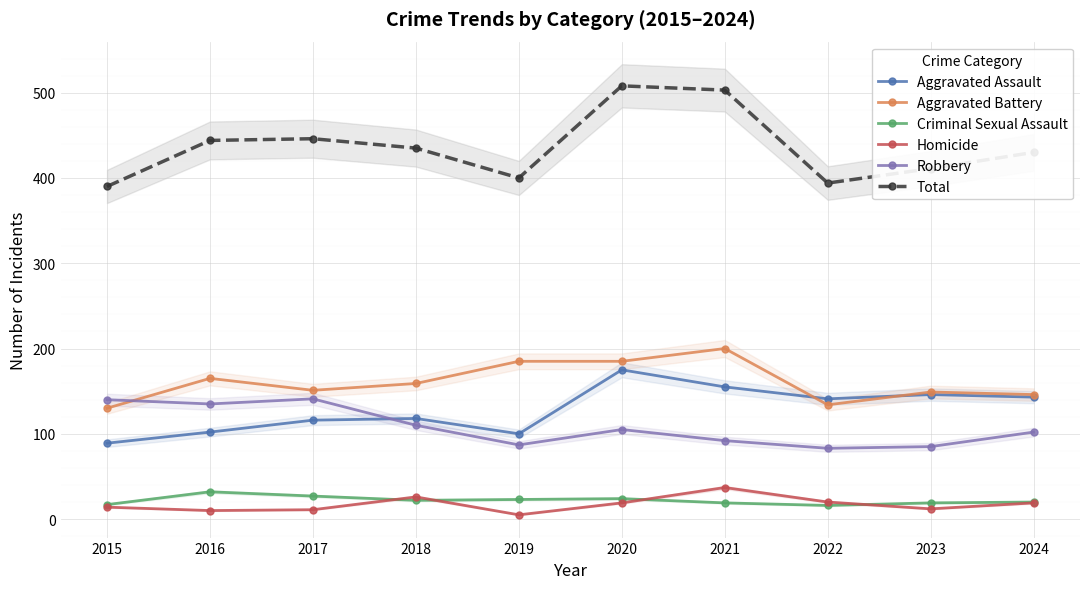

What is the sum of the Total values at 2016 and 2020?

952